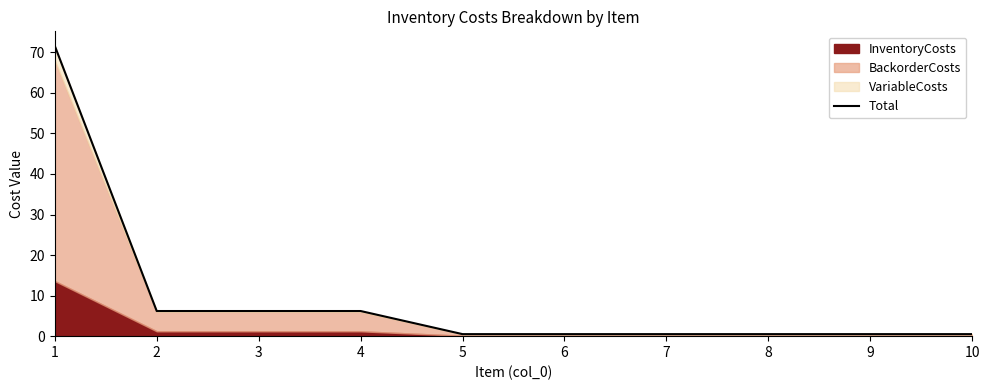

Reading left to right, extract all data points from this chart.

71.6	6.2	6.2	6.2	0.5	0.5	0.5	0.5	0.5	0.5